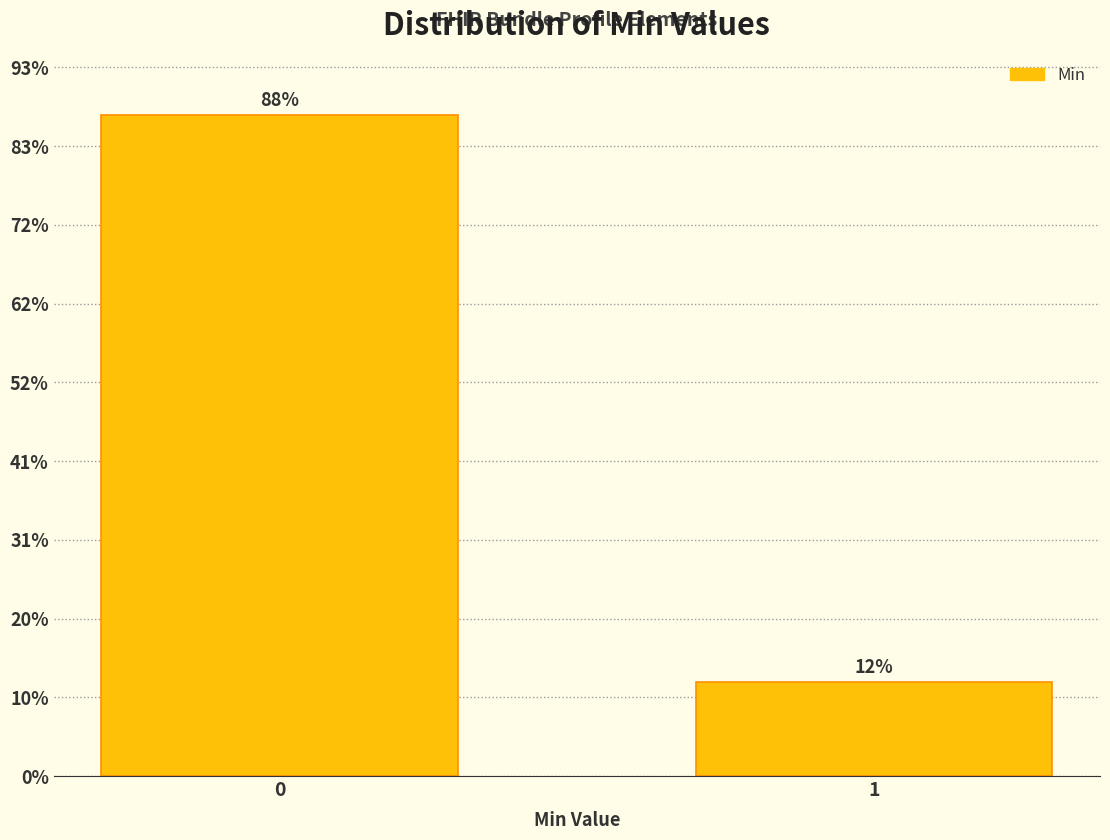

Are the bars horizontal?

No